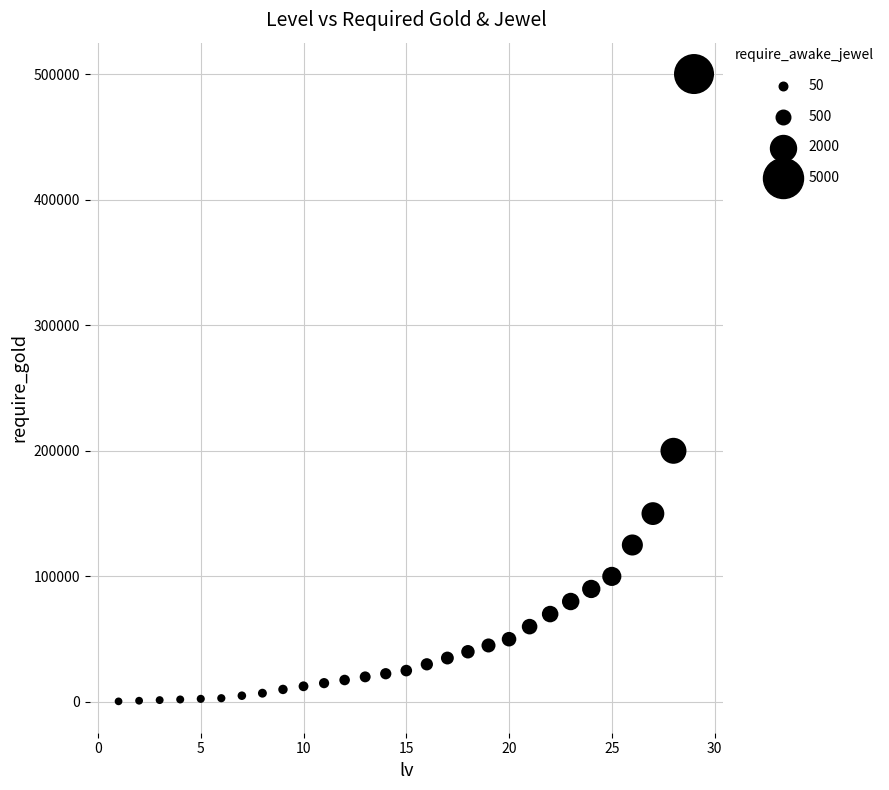

What is the range of X values (max minus min)?

28